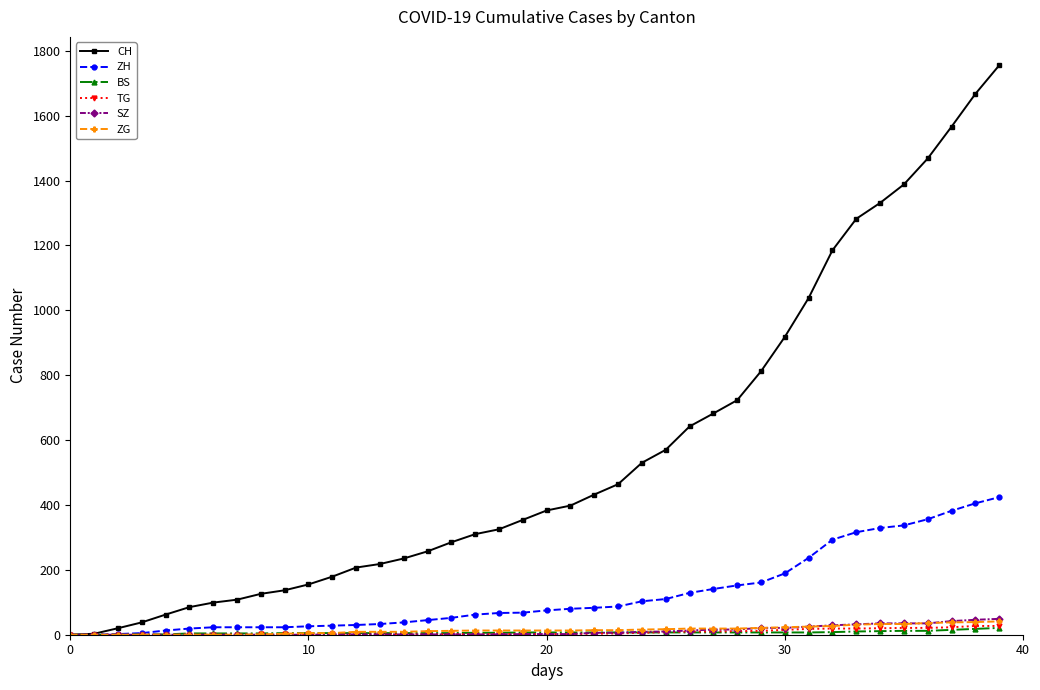

What is the maximum value shown in the chart?

1755